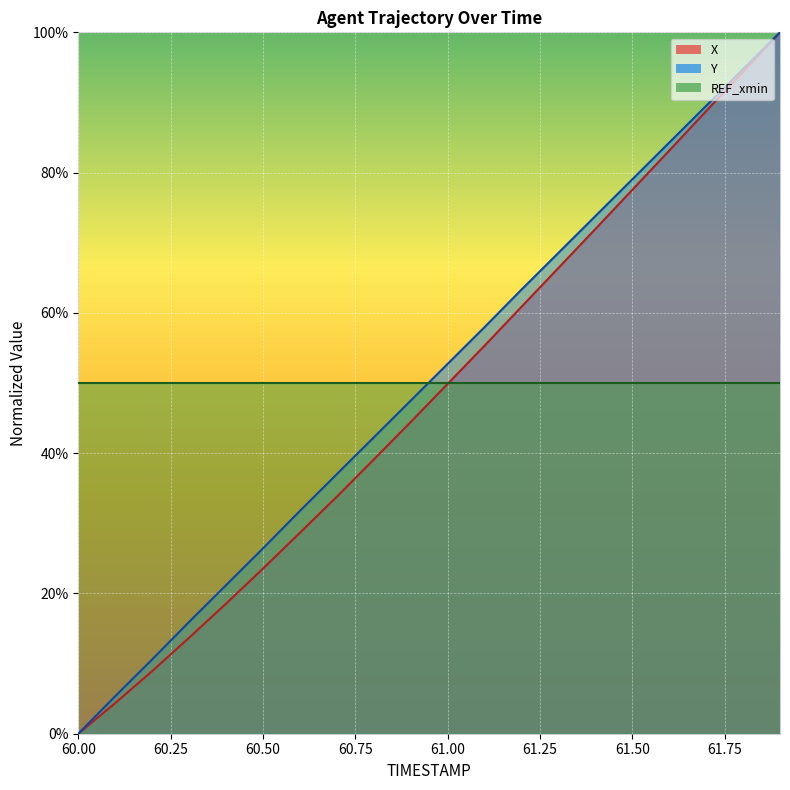

Reading left to right, transcribe all the data shown in this chart.

X: 0.0	0.0	0.1	0.1	0.2	0.2	0.3	0.3	0.4	0.4	0.5	0.6	0.6	0.7	0.7	0.8	0.8	0.9	0.9	1.0
Y: 0.0	0.1	0.1	0.2	0.2	0.3	0.3	0.4	0.4	0.5	0.5	0.6	0.6	0.7	0.7	0.8	0.8	0.9	0.9	1.0